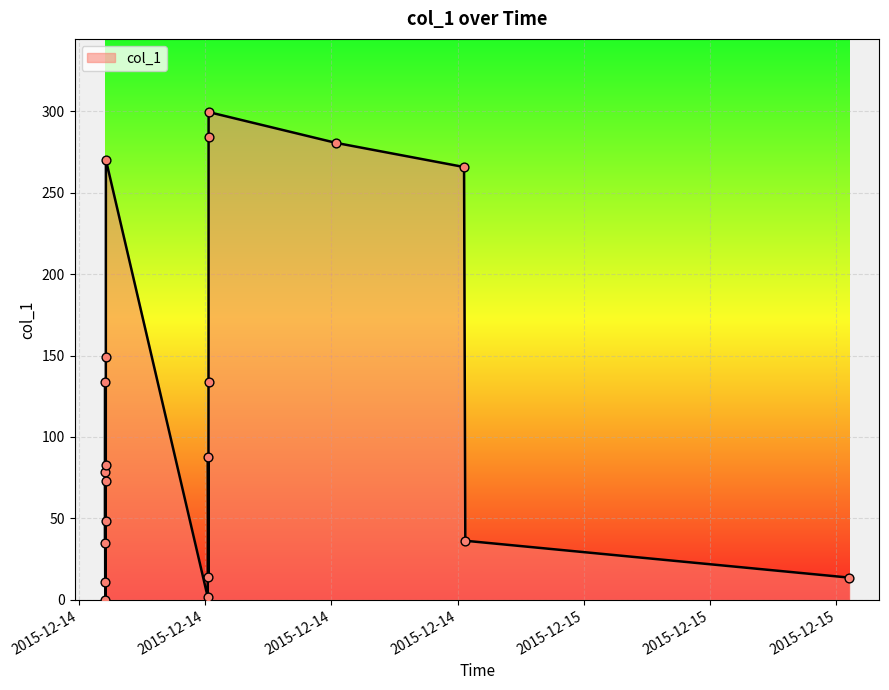

Which has a higher value, 2015-12-14 21:01:40 or 2015-12-14 22:02:14?

2015-12-14 21:01:40